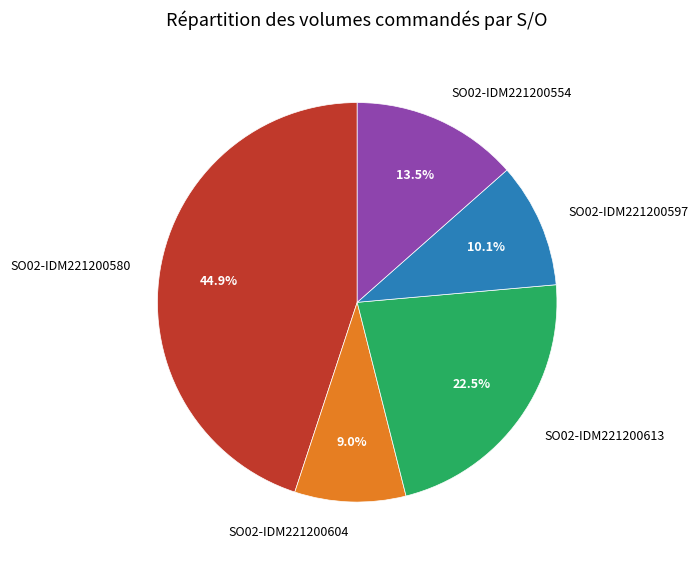

Rank the categories by value from highest to lowest.

SO02-IDM221200580, SO02-IDM221200613, SO02-IDM221200554, SO02-IDM221200597, SO02-IDM221200604